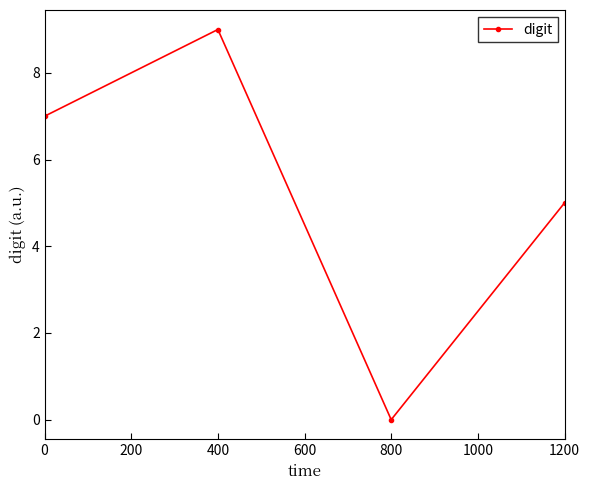

What is the value of the 1st point from the left?

7